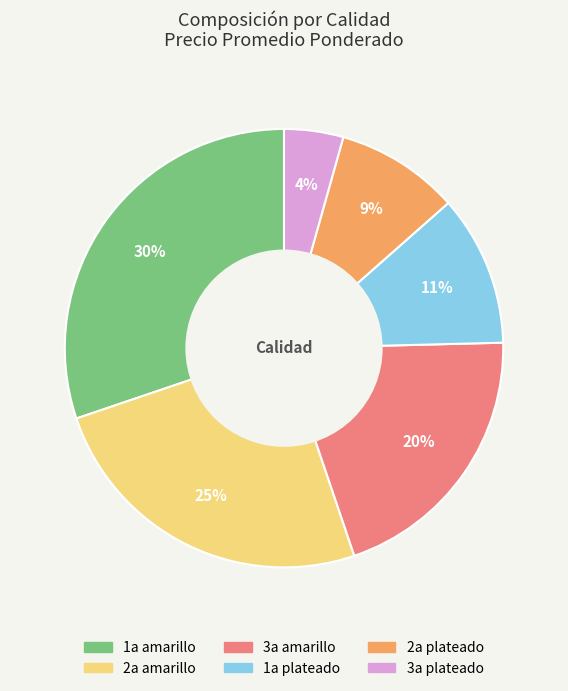

To the nearest percent, what is the difference between the largest and smallest slice percentages?

26%